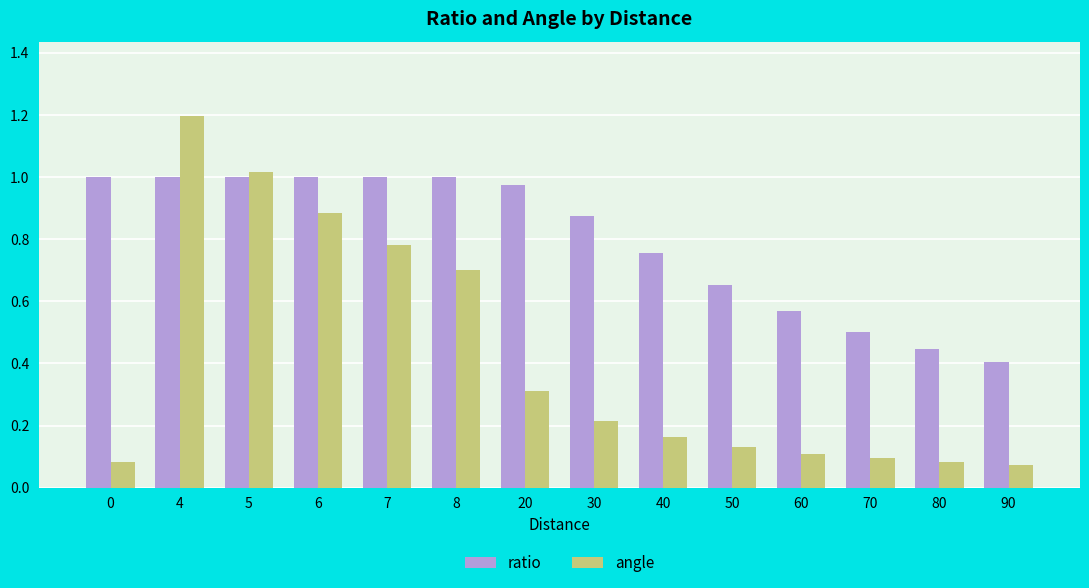

What is the total value across all series at 5?

2.0